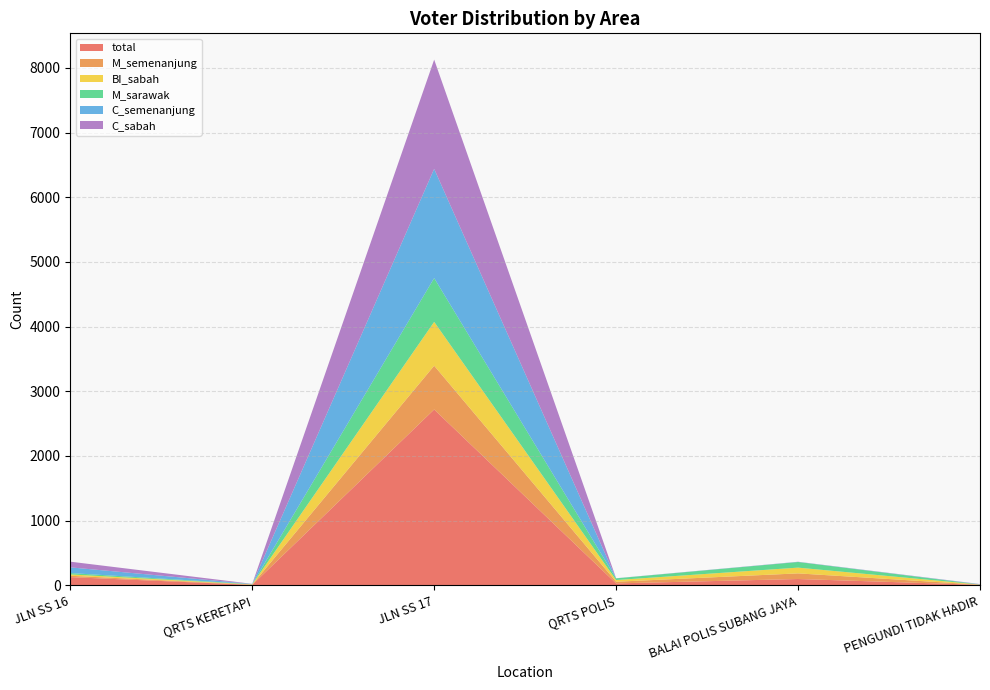

Reading left to right, transcribe all the data shown in this chart.

total: 126	6	2718	29	97	7
M_semenanjung: 21	4	677	26	87	2
BI_sabah: 21	4	678	26	89	2
M_sarawak: 21	4	677	26	87	2
C_semenanjung: 88	2	1689	1	2	3
C_sabah: 88	2	1689	1	2	3